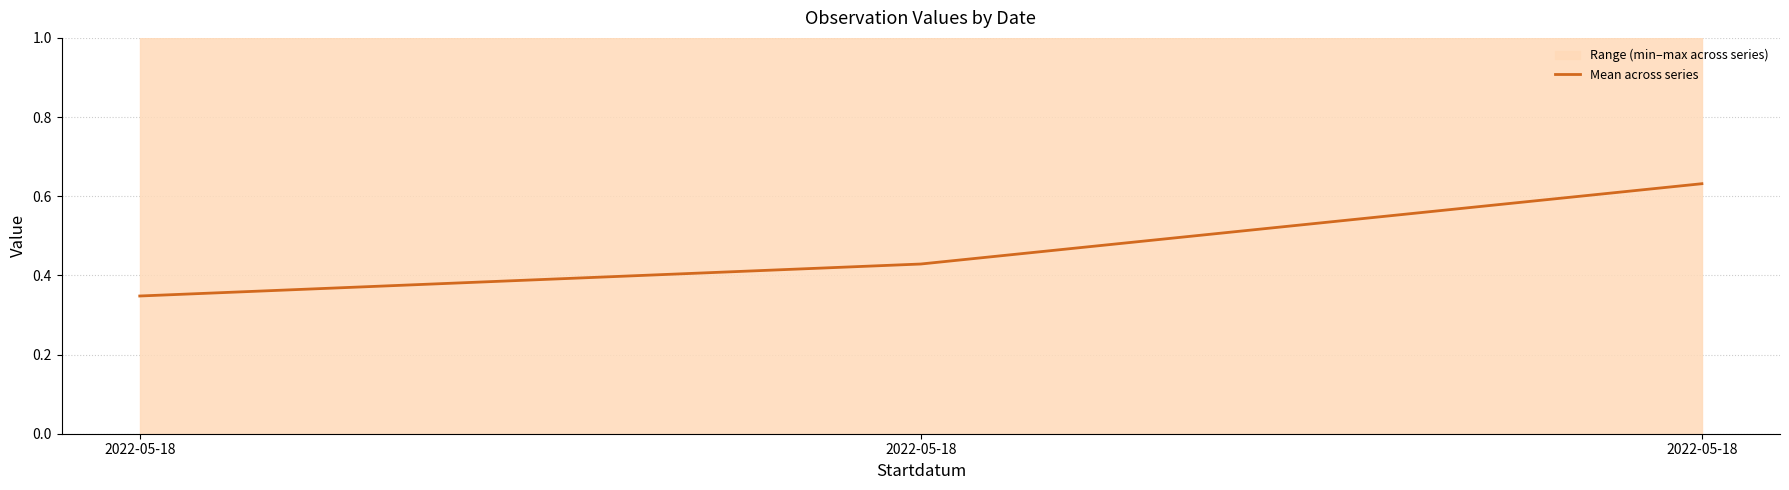

Which category has the lowest value across all series?

2022-05-18